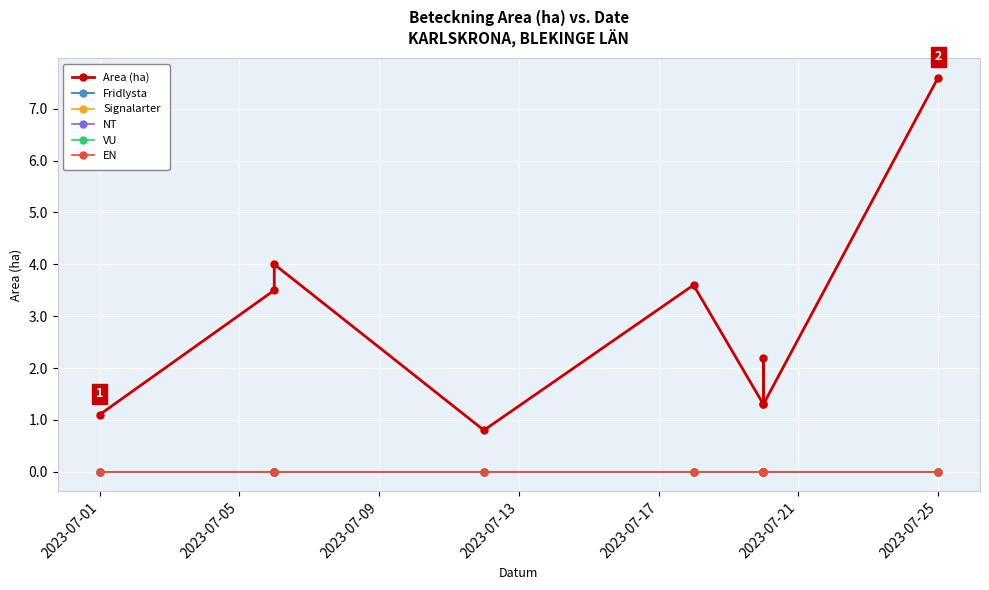

True or false: VU and EN intersect in this chart.

False